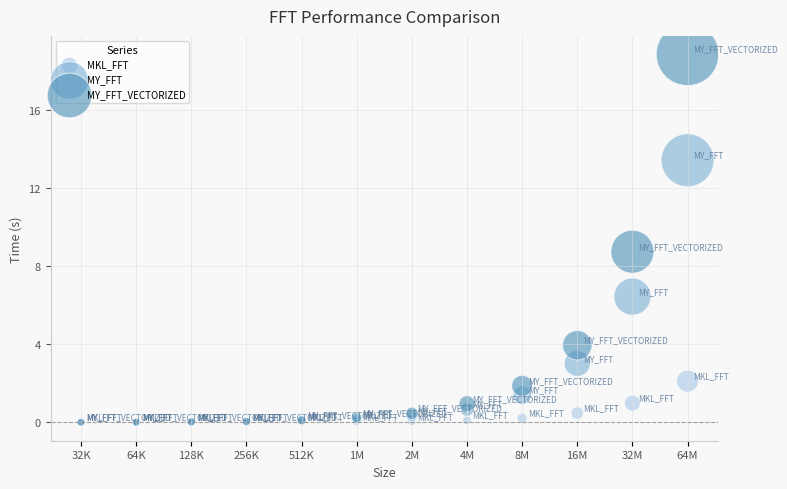

What are all the series names shown in the legend?

MKL_FFT, MY_FFT, MY_FFT_VECTORIZED